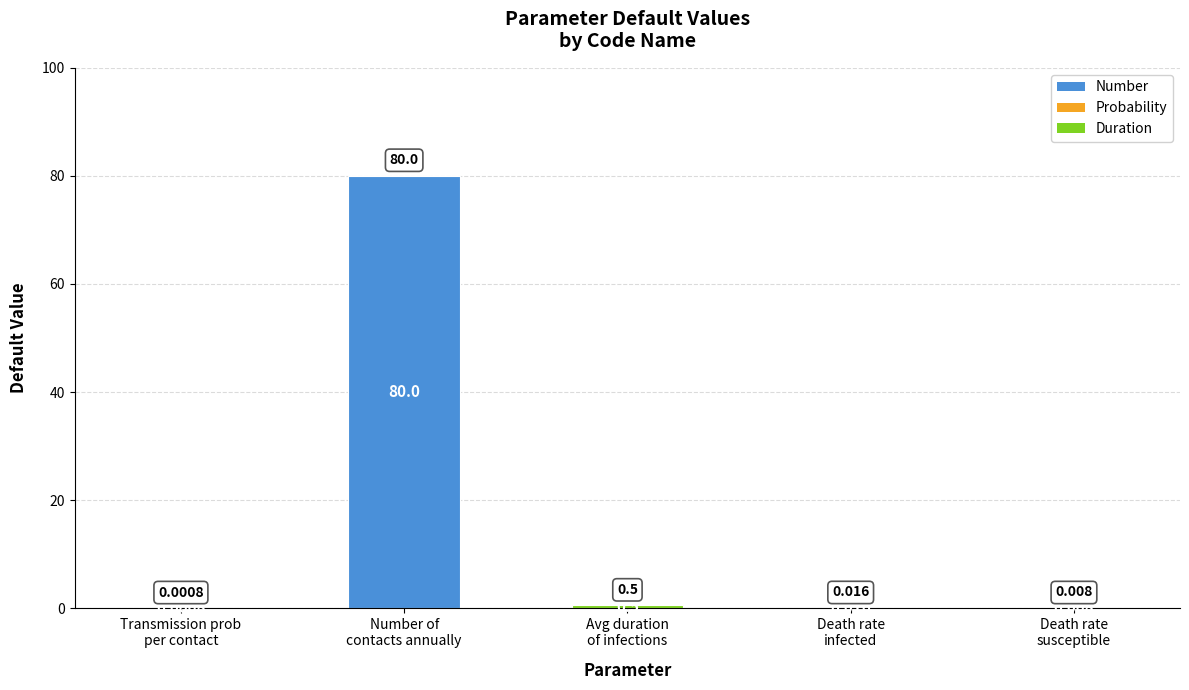

Which has a higher value, Avg duration
of infections or Death rate
infected?

Avg duration
of infections